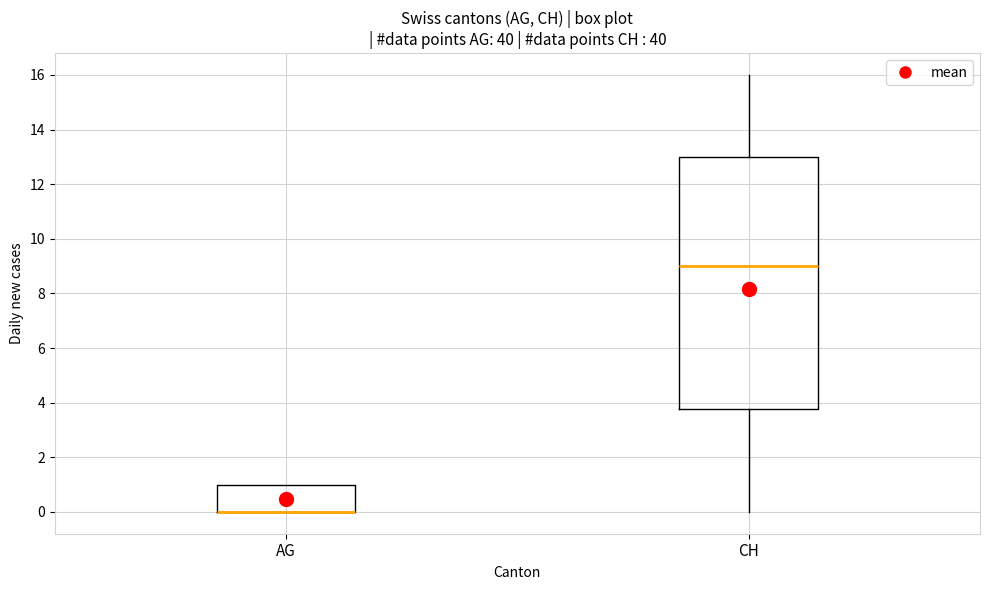

Which box is the tallest, from its lower edge to its upper edge?

CH